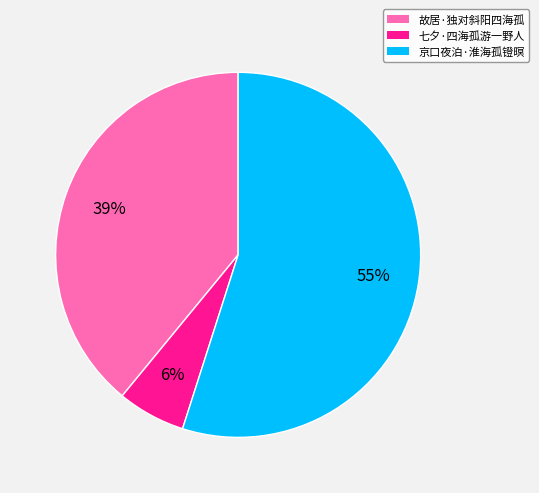

The 故居·独对斜阳四海孤 slice represents 46% of the pie. True or false?

False